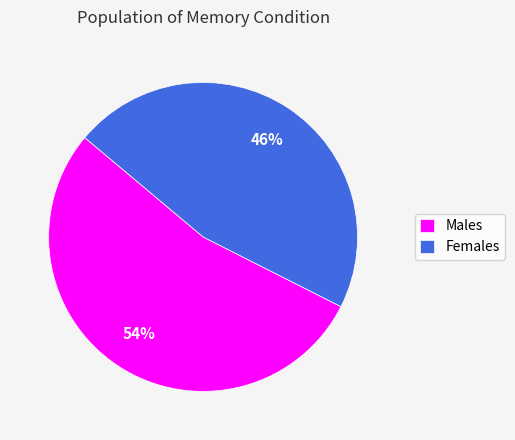

Between Males and Females, which is larger?

Males